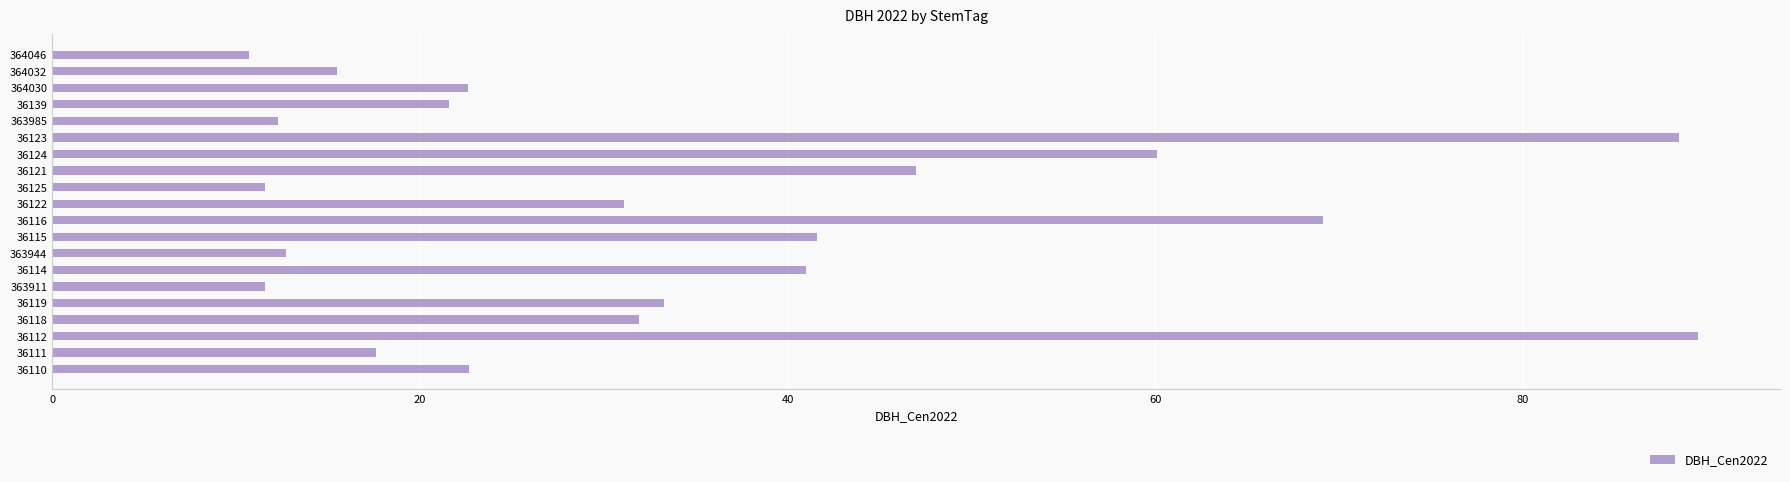

How many distinct data groups are displayed?

1